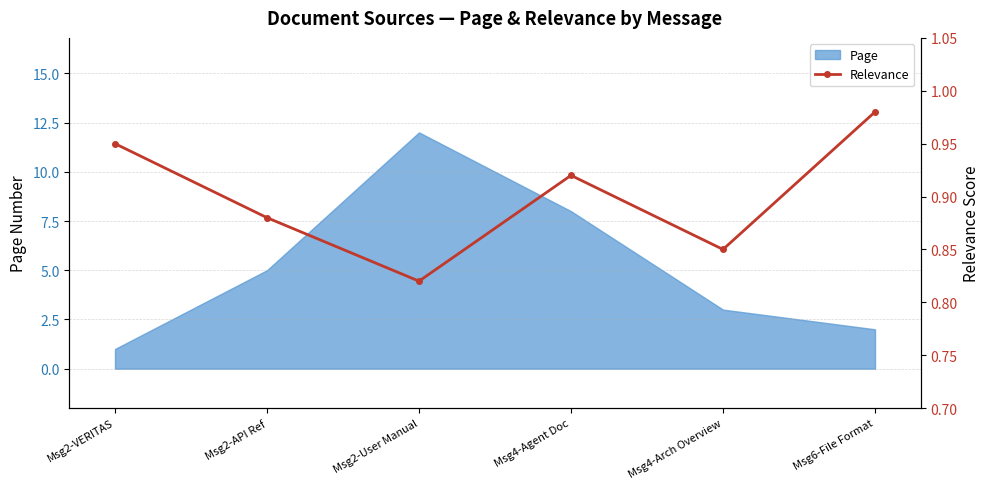

What is the maximum value for Page?

12